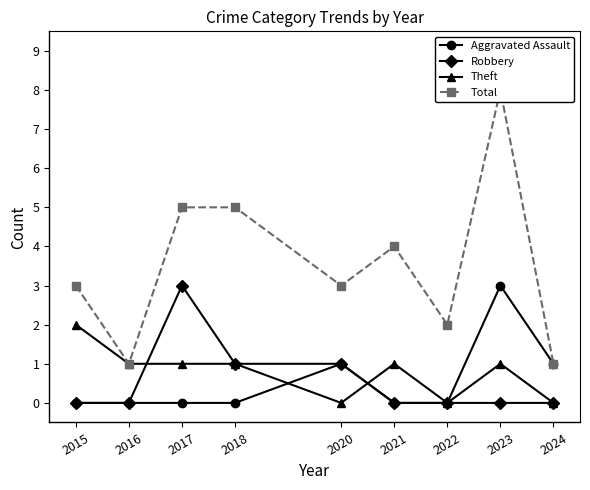

Is the value of Robbery at 2018 greater than the value of Theft at 2018?

No